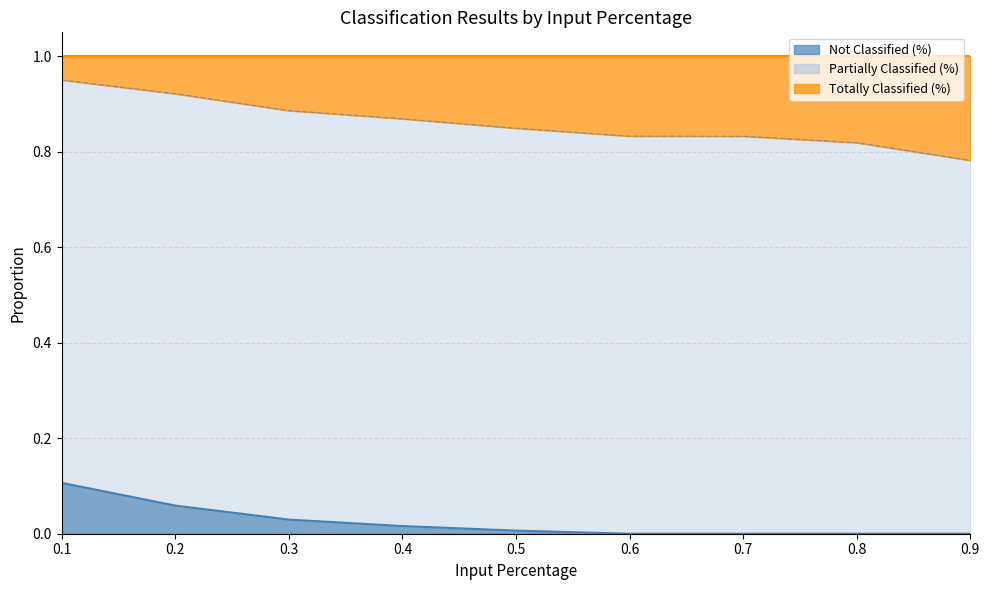

Does the chart have visible grid lines?

Yes